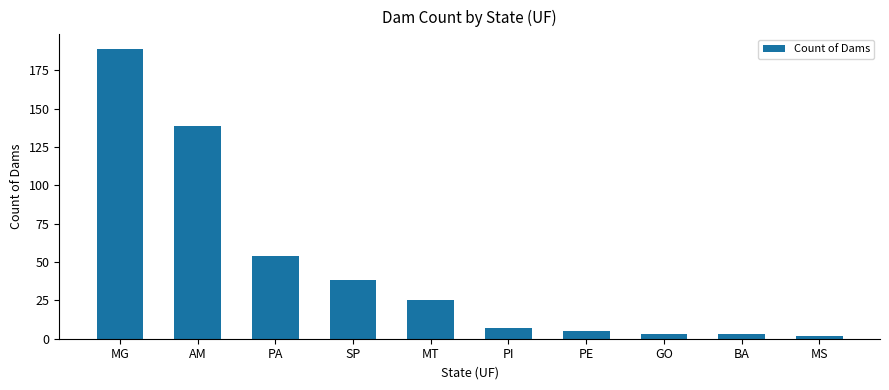

What is the average value?

46